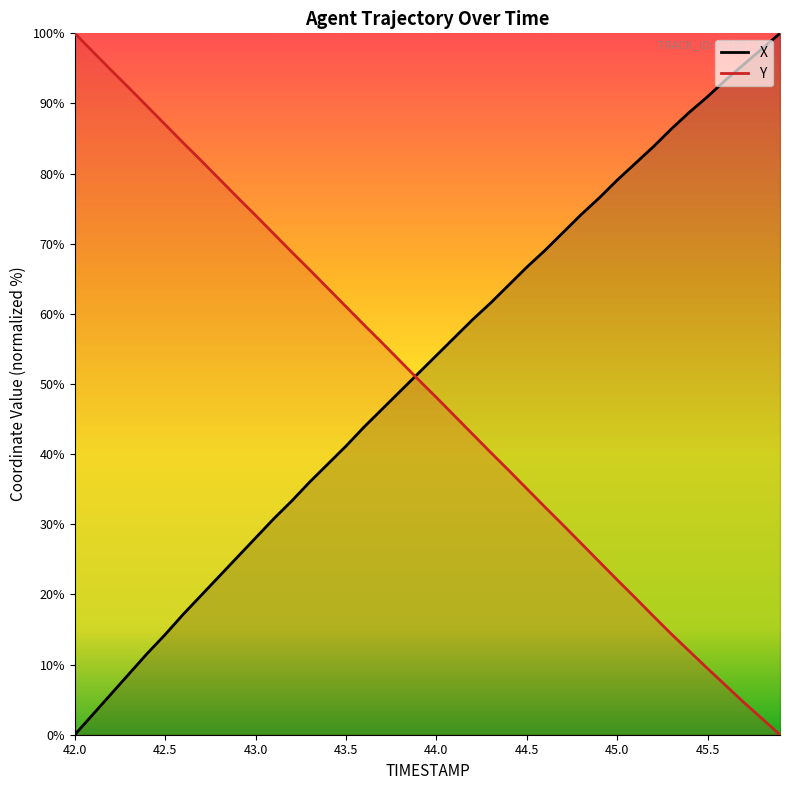

True or false: Y and X cross at least once.

True